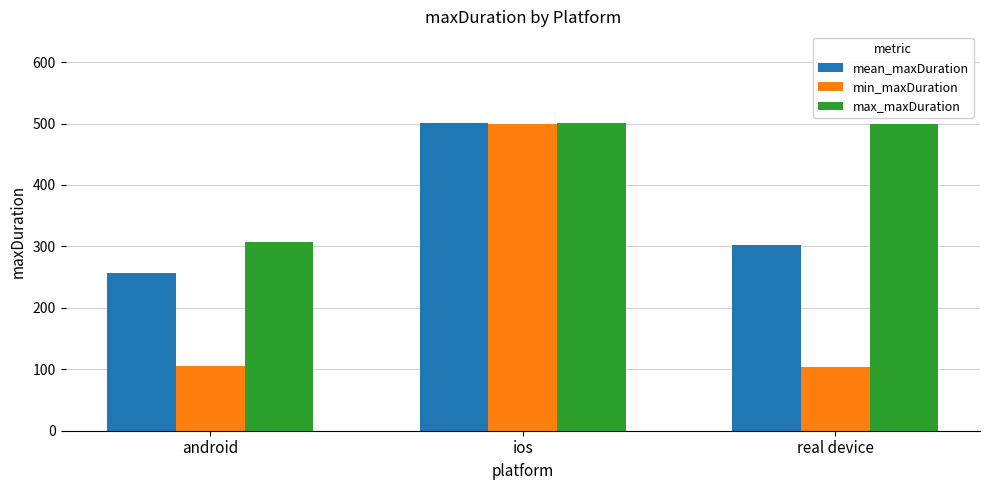

Are the bars horizontal?

No